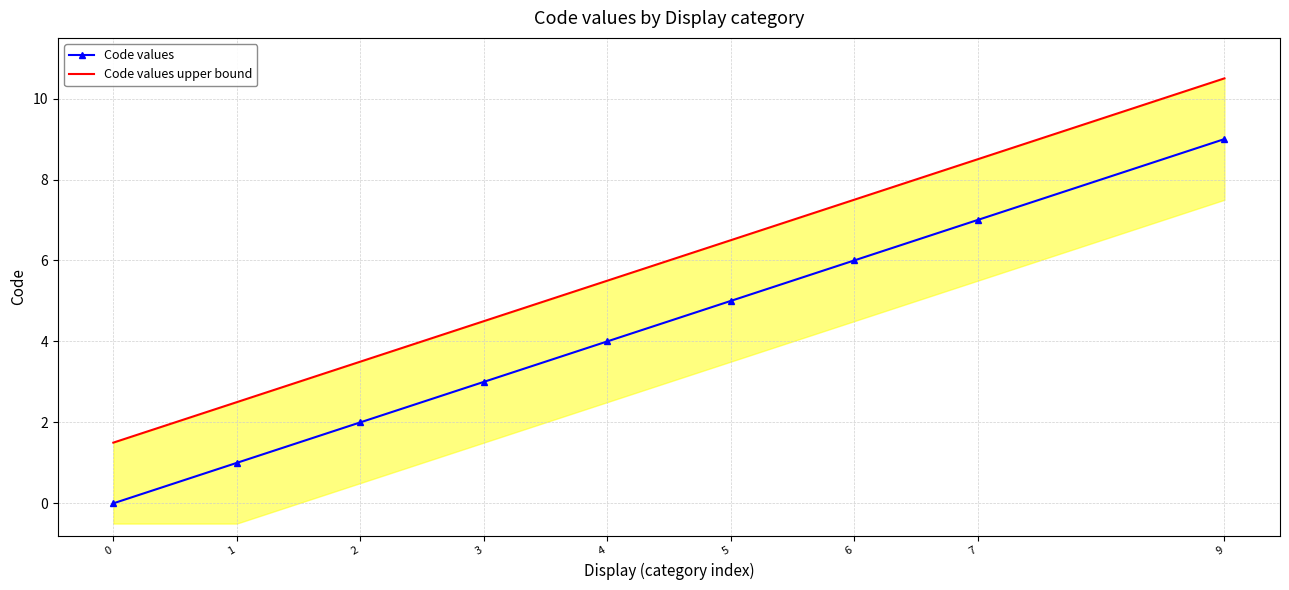

What is the sum of all Code values upper bound values?

50.5